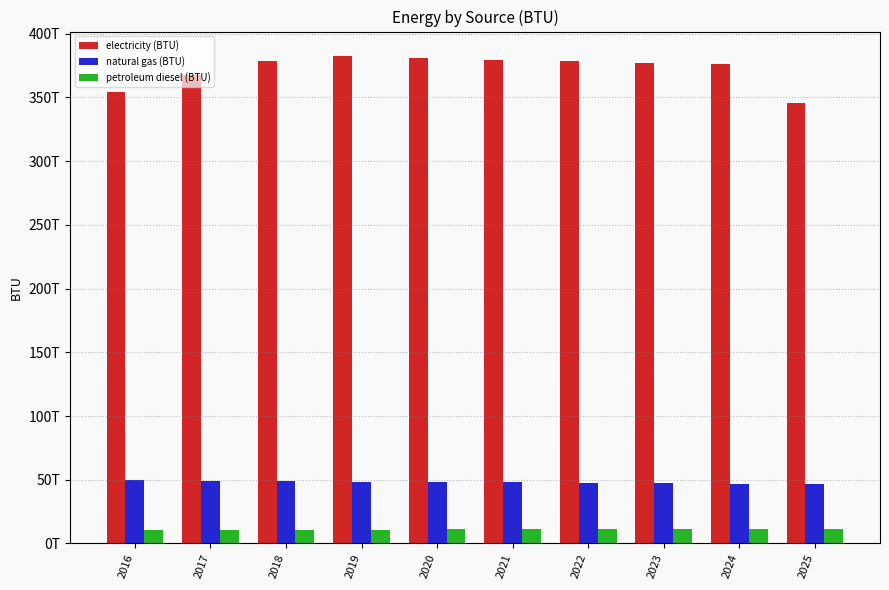

Rank the series at 2016 from highest to lowest value.

electricity (BTU), natural gas (BTU), petroleum diesel (BTU)